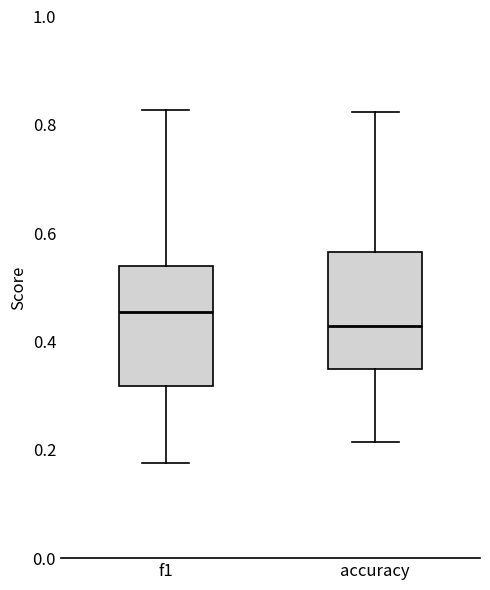

Which box has the lowest median line?

accuracy